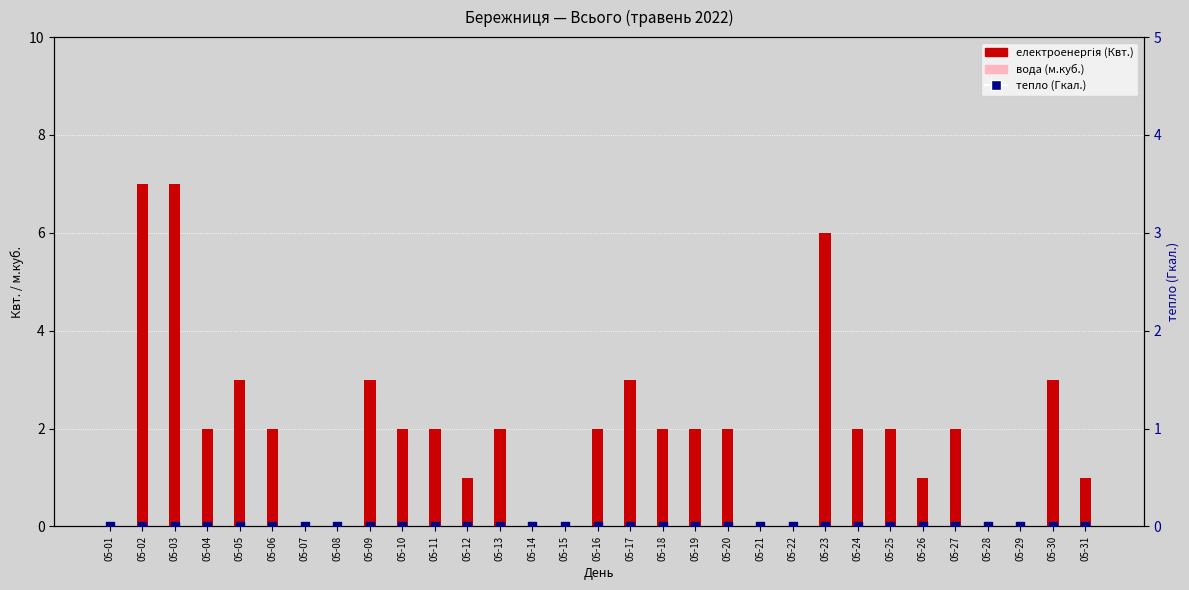

At how many categories does at least one series exceed 2?

7